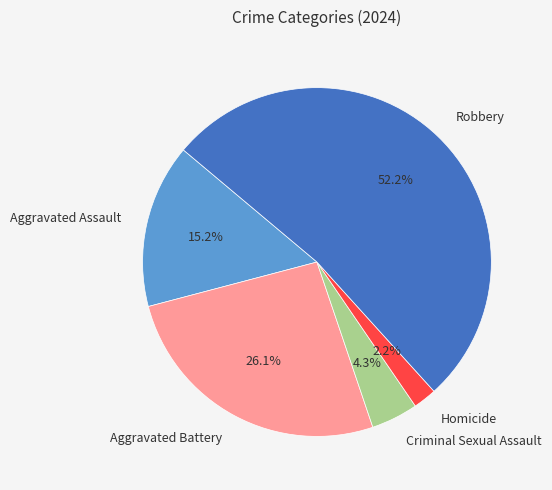

Is it true that Aggravated Battery is 26% of the pie?

True